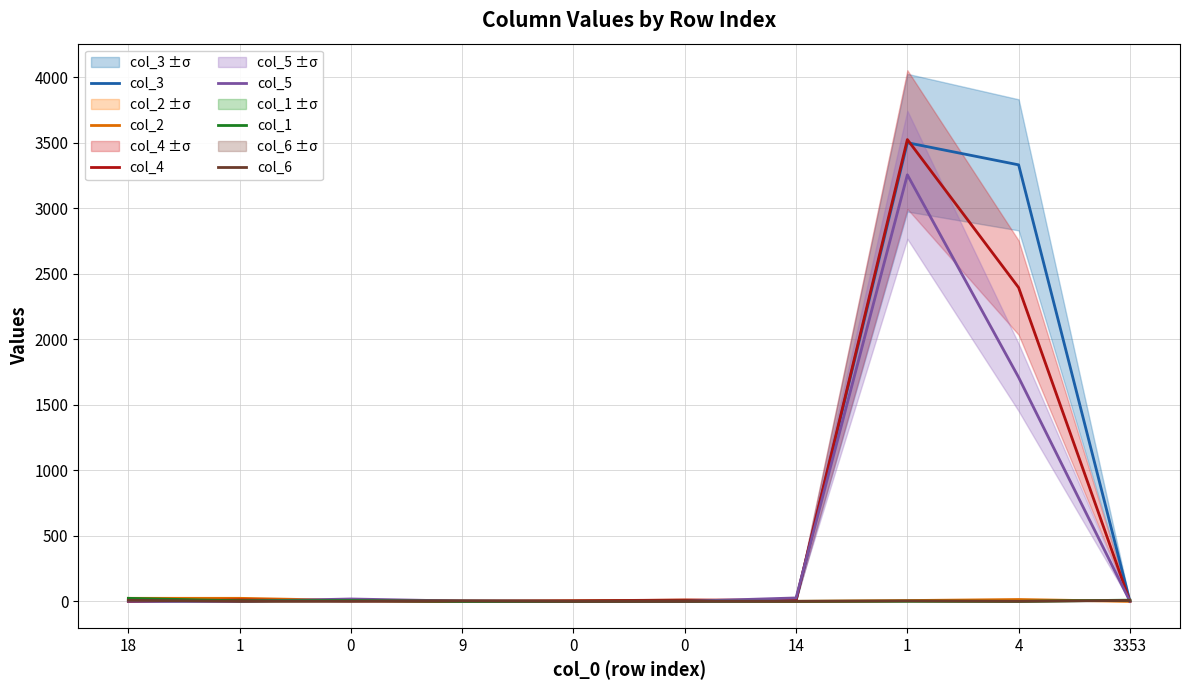

Which category has the lowest value across all series?

9